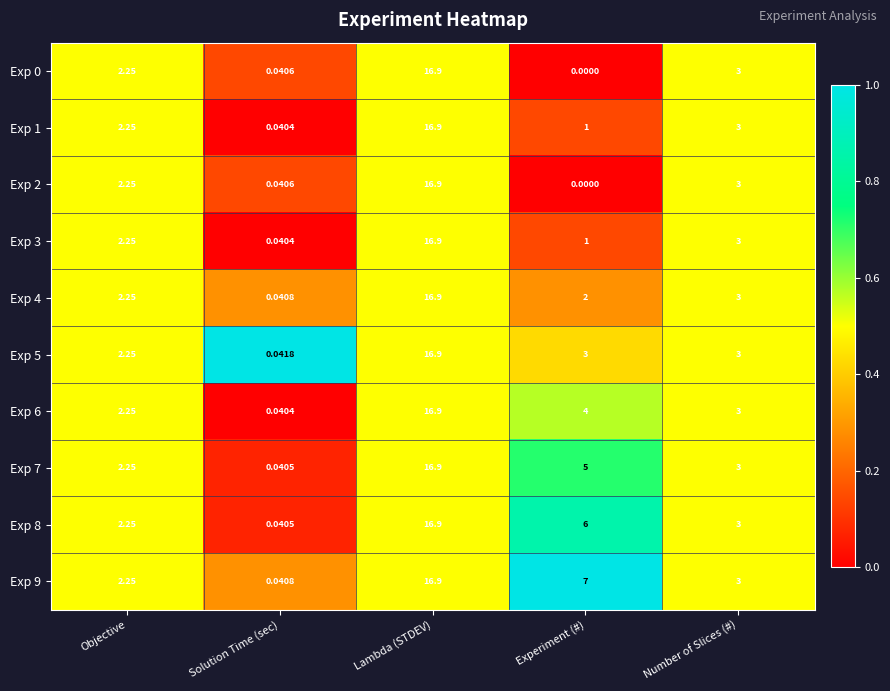

Is the value of Exp 6 at Solution Time (sec) greater than the value of Exp 9 at Solution Time (sec)?

No